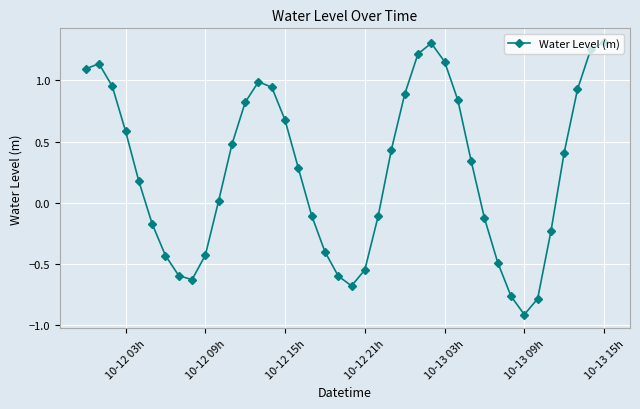

What is the value of the 34th point from the left?

-0.9